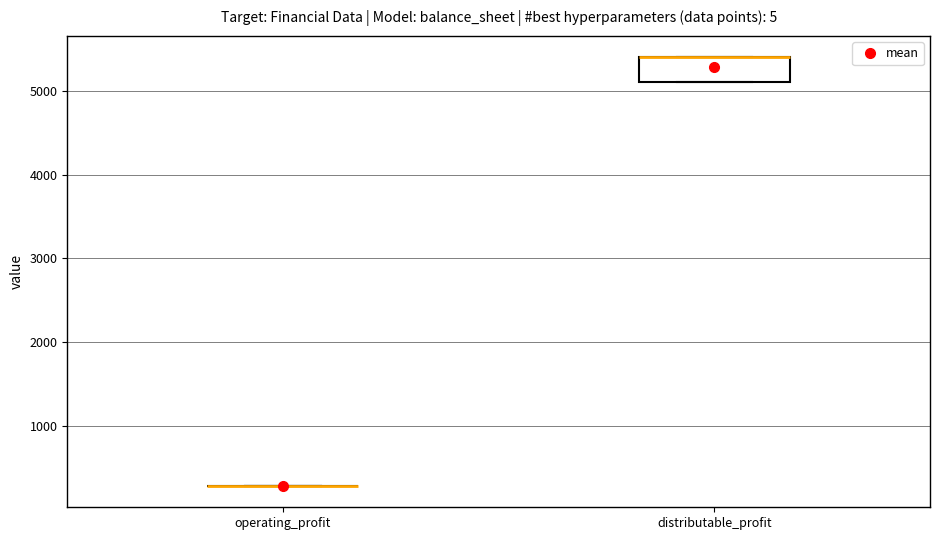

Reading left to right, transcribe this box plot: for each box, give where its median line is, the range the box spans, and where its two whiskers end, as read against the y-axis. The values are not printed on the chart, so give them approximately, as read against the axis.

operating_profit: box collapsed to a line at 300, whiskers 300 to 300
distributable_profit: median 5400 (drawn on the box's upper edge), box 5100 to 5400, whiskers 5100 to 5400